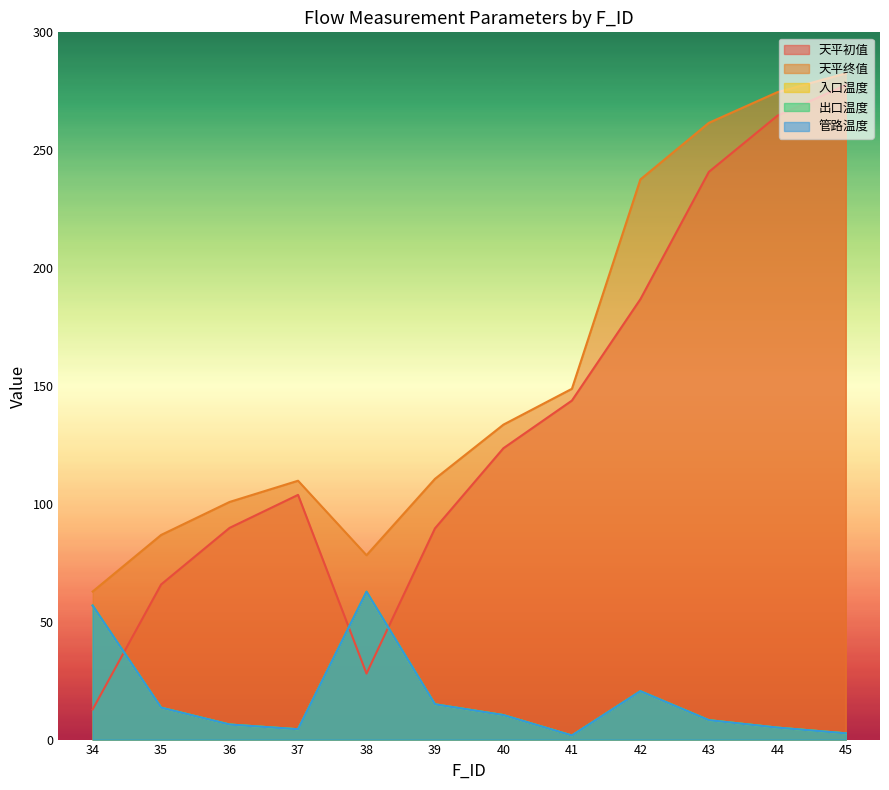

How many categories are shown in the chart?

12